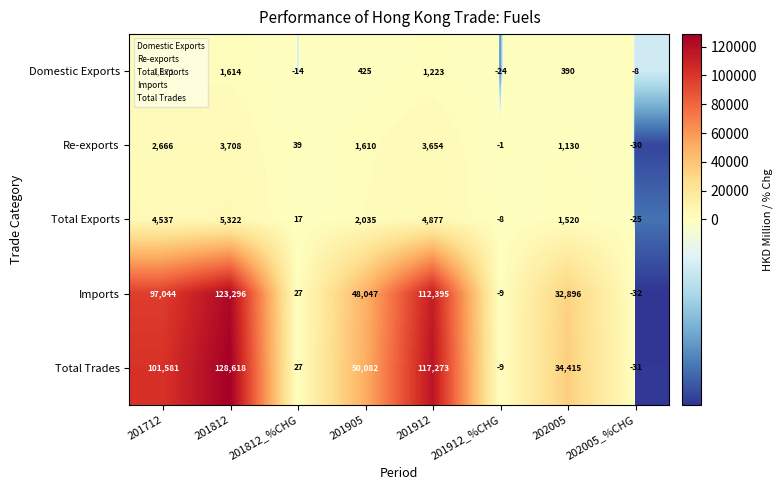

How many values in the Imports series are below 48047?

4